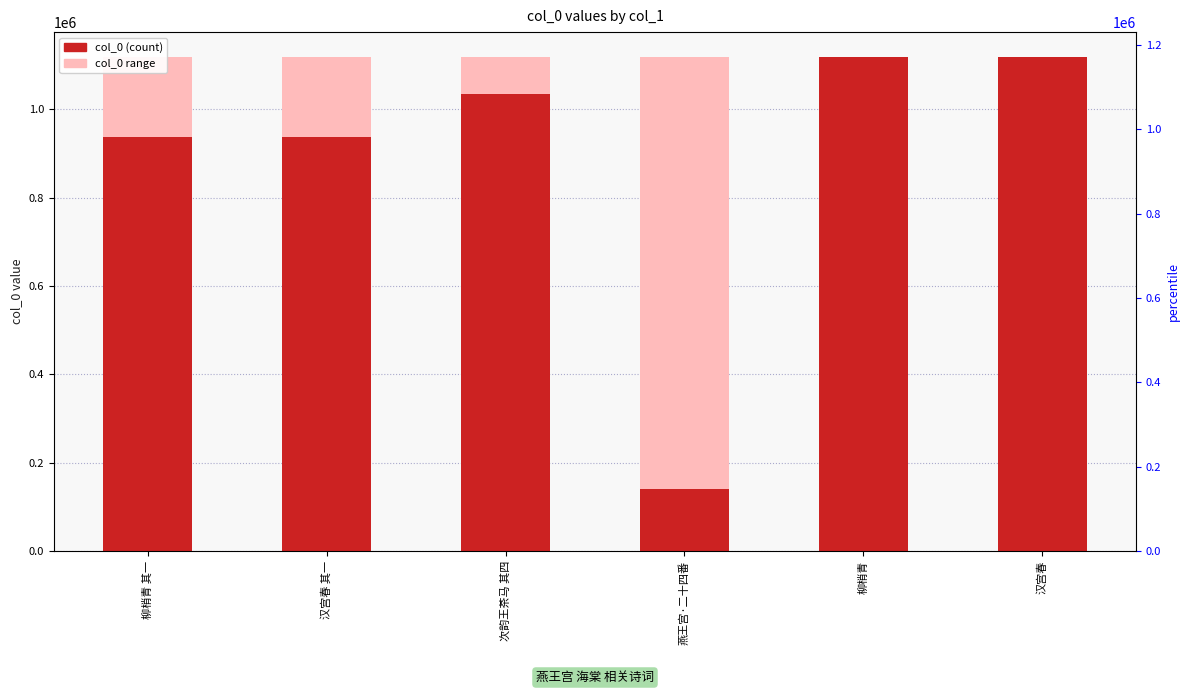

What is the total value across all series at 柳梢青 其一?

2056263